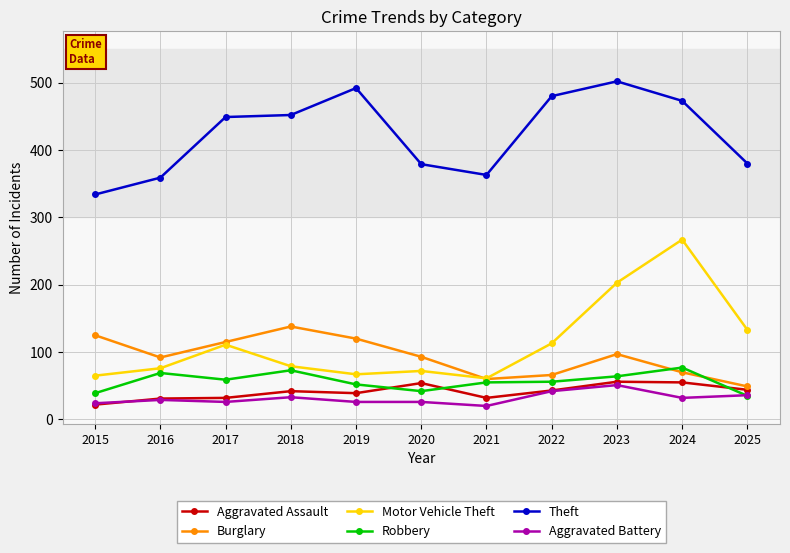

What is the value of the Aggravated Assault point at the 3rd from the left?

32